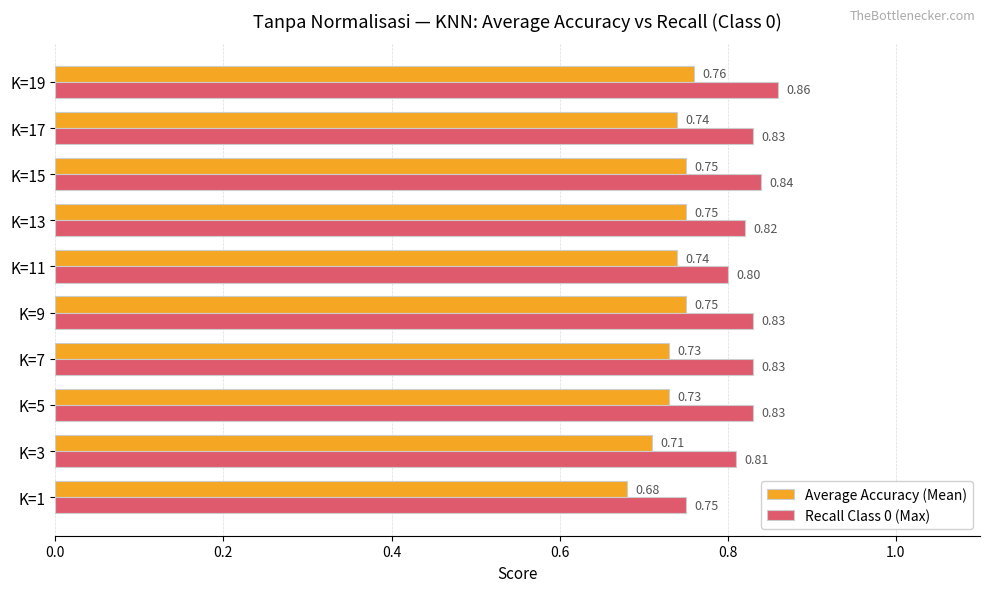

Rank the series at K=13 from highest to lowest value.

Recall Class 0 (Max), Average Accuracy (Mean)